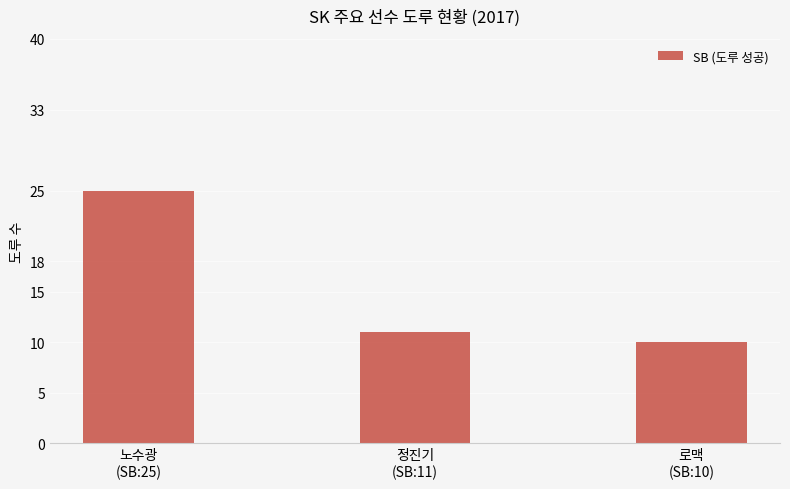

How many distinct data groups are displayed?

1